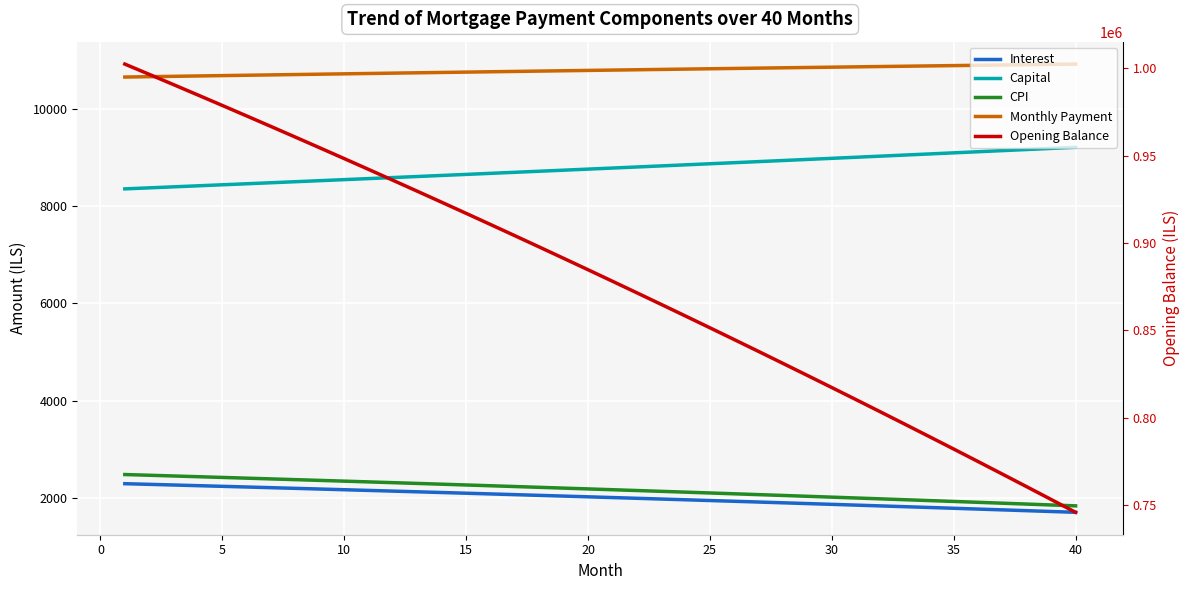

True or false: Interest and Monthly Payment intersect in this chart.

False